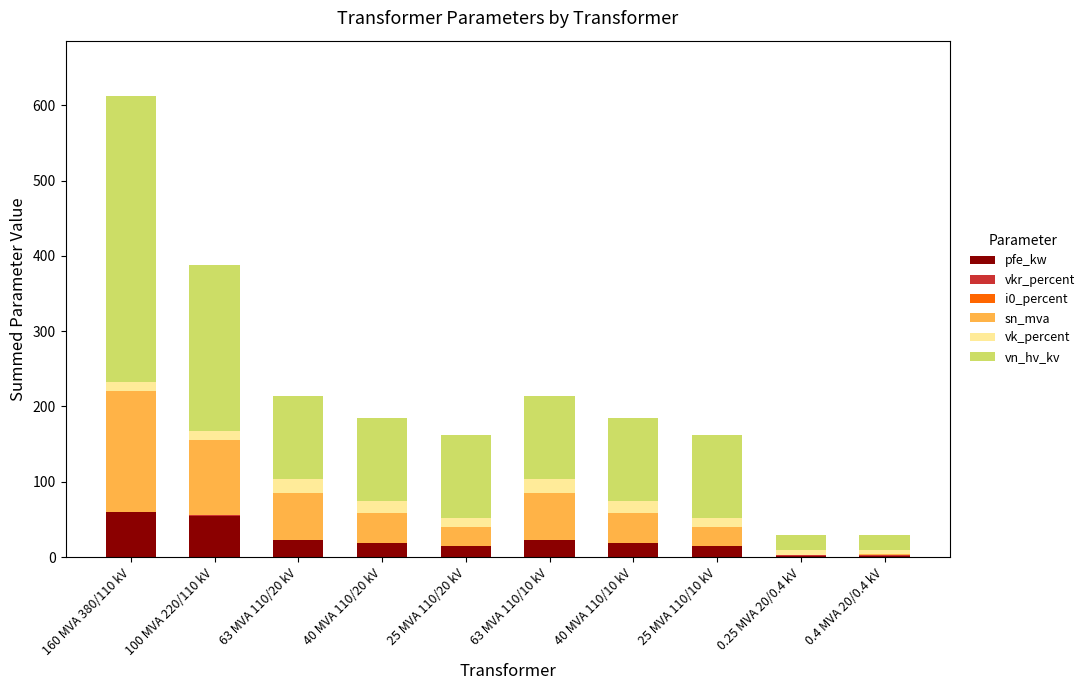

What is the sum of all pfe_kw values?

225.2